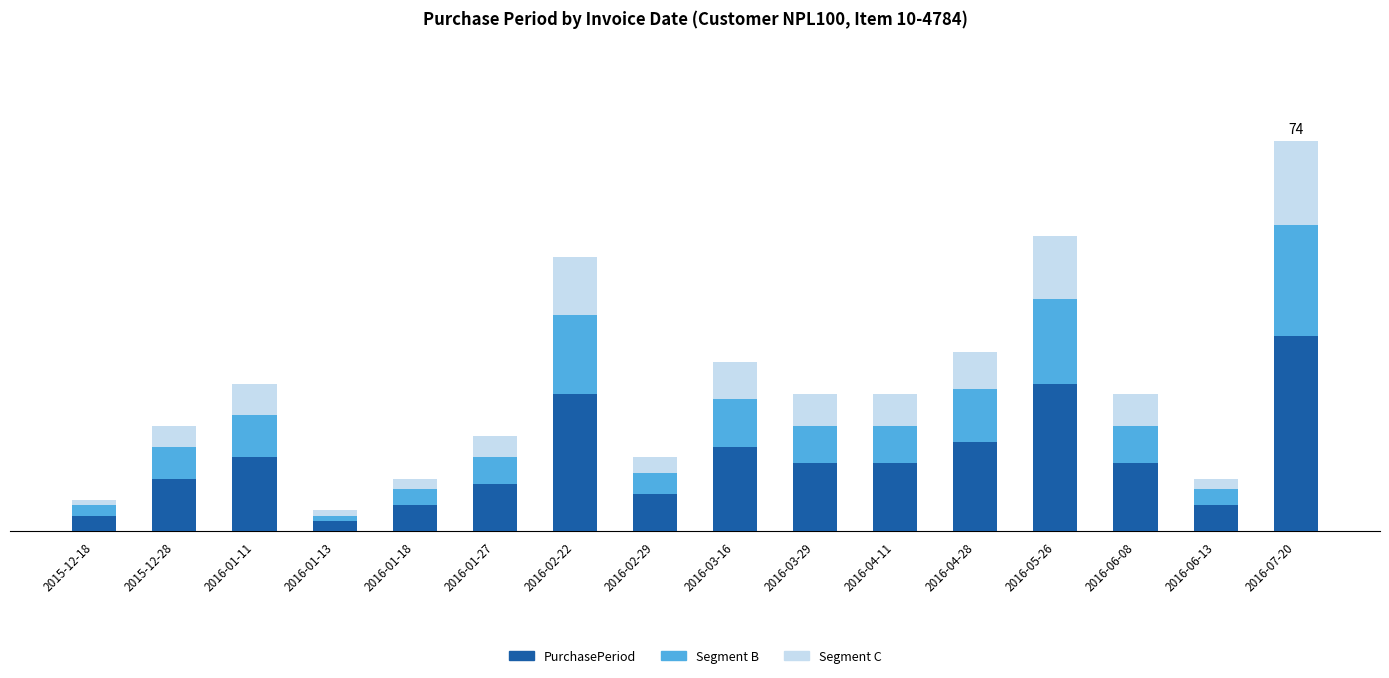

What are all the series names shown in the legend?

PurchasePeriod, Segment B, Segment C